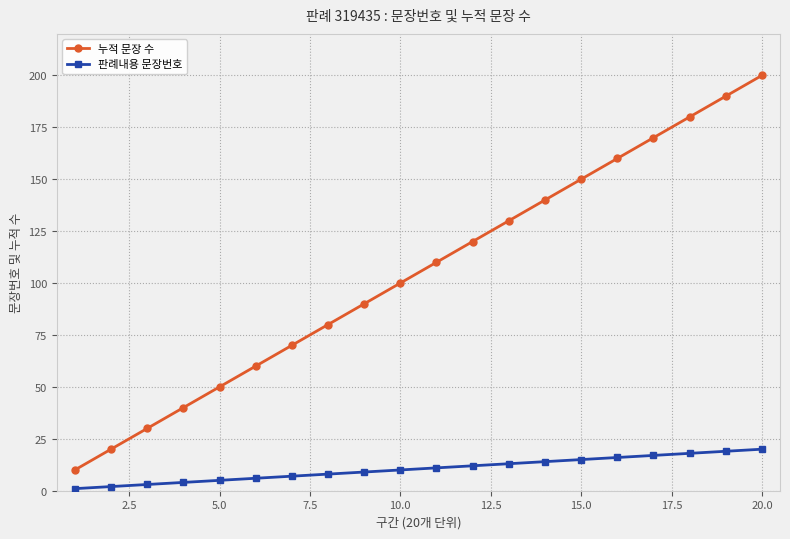

True or false: 판례내용 문장번호 and 누적 문장 수 cross at least once.

False